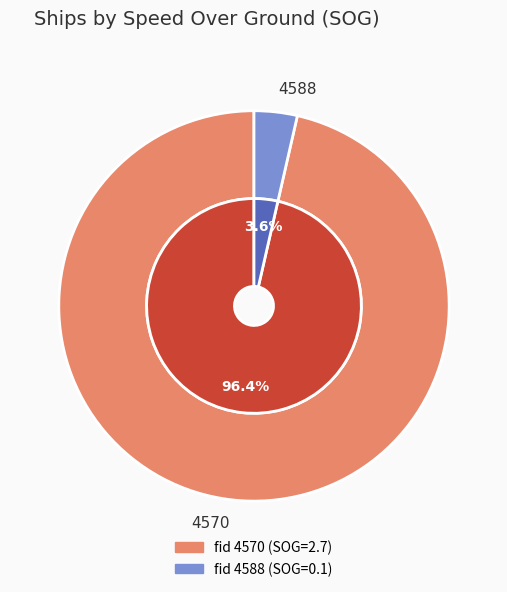

Which category has the smallest portion of the pie?

4588